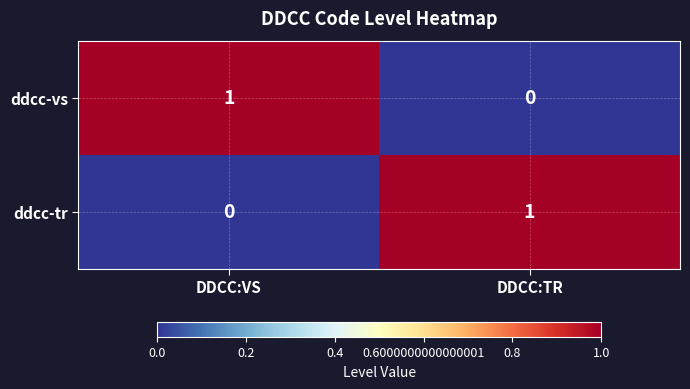

How many categories are shown in the chart?

2